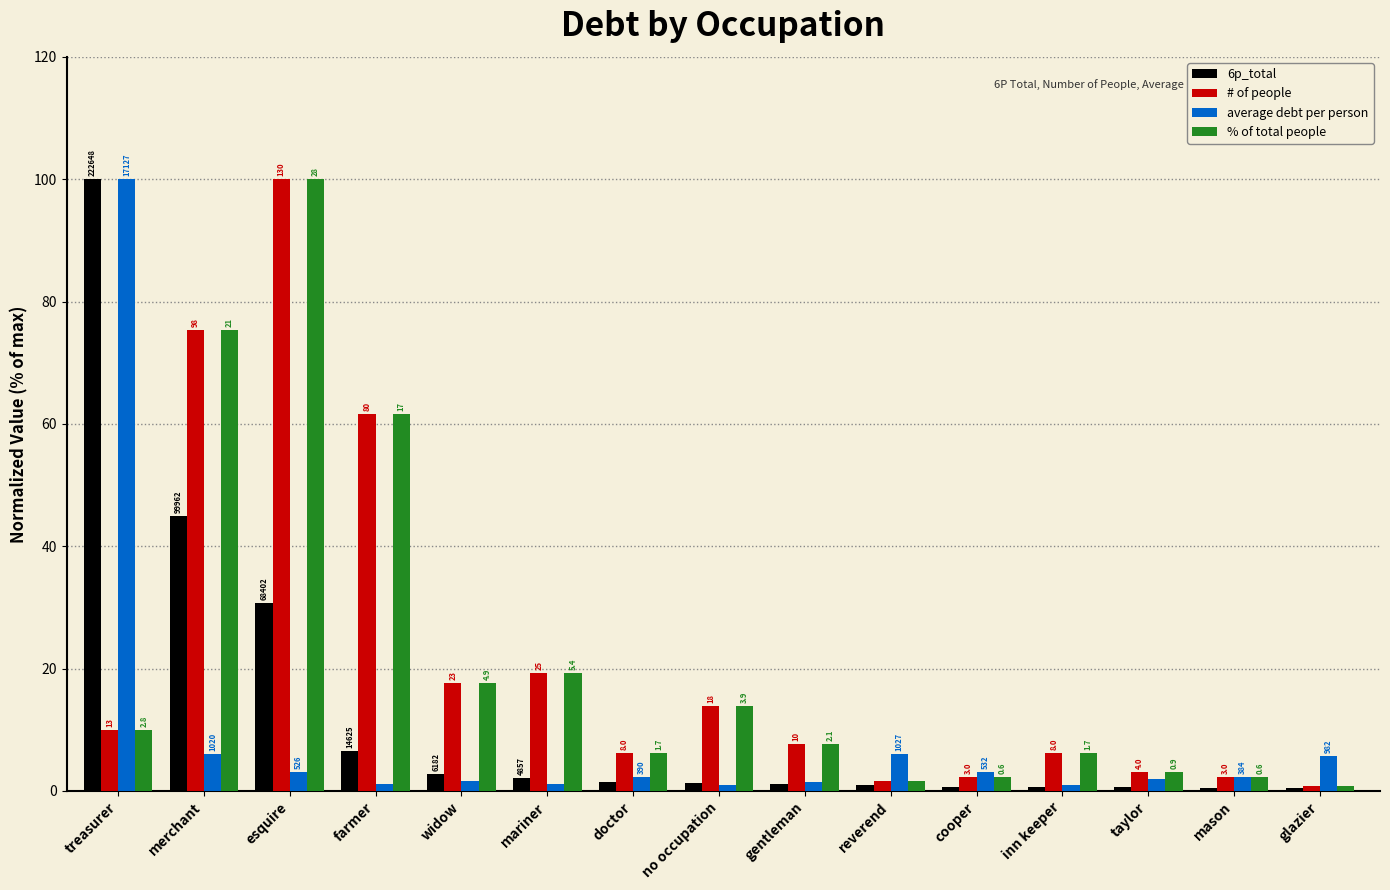

Which has a higher value, reverend or no occupation?

no occupation